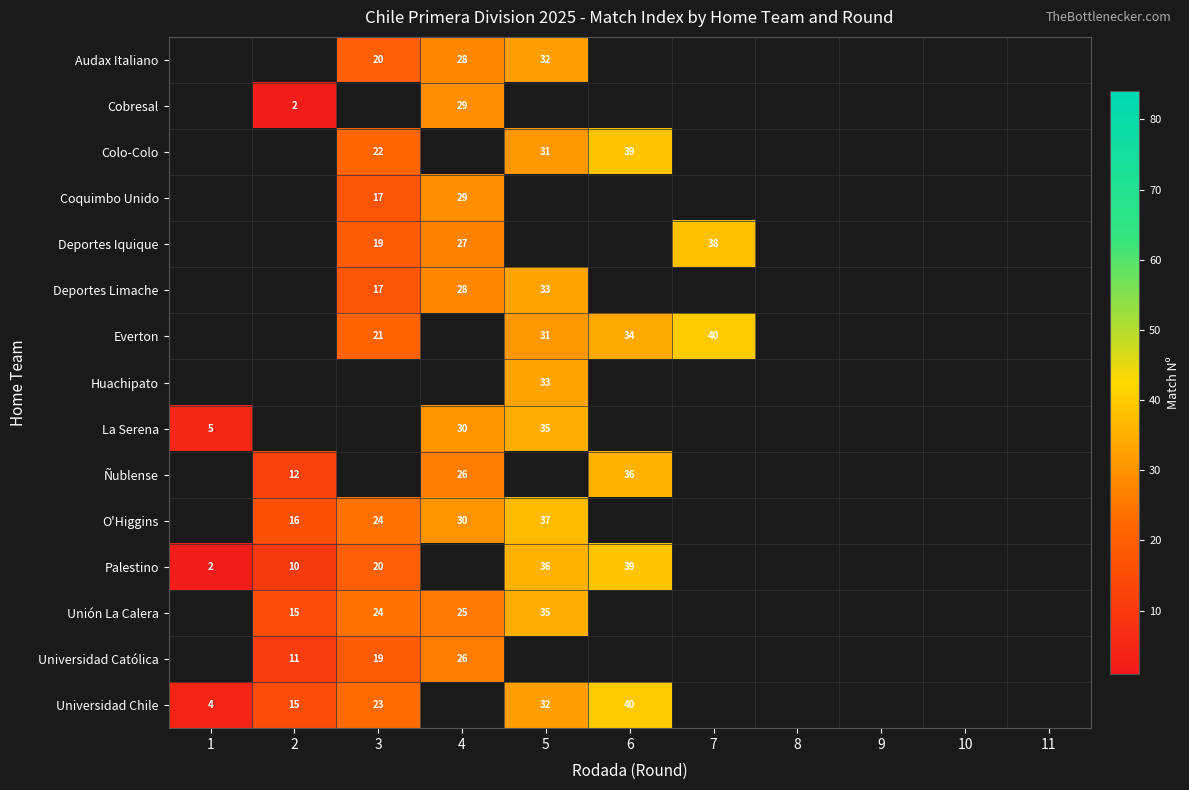

The Universidad Católica series shows 12.4 at 3. True or false?

False